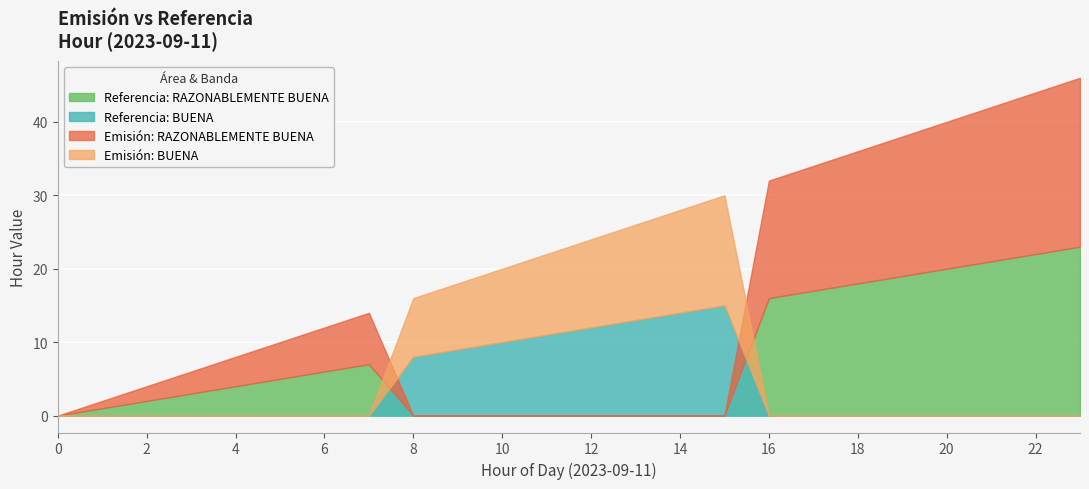

The value of Emisión at 17 is 10. True or false?

False